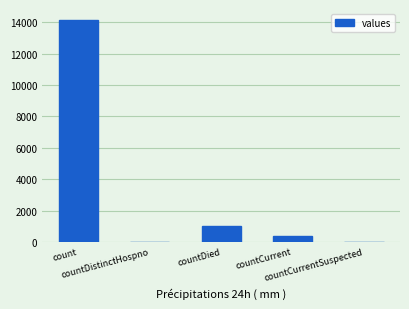

What is the ratio of the value at countCurrent to the value at countDied?

0.4